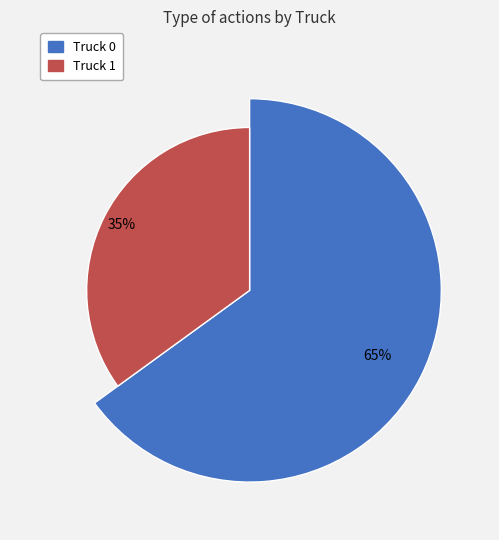

Count the number of slices in the pie.

2